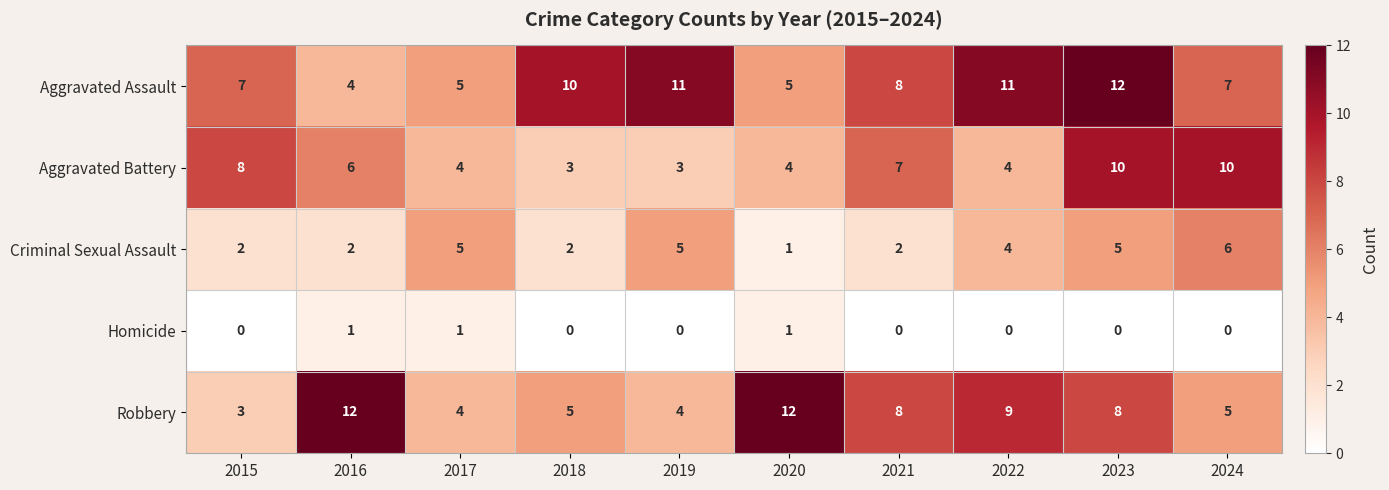

Which series has the largest range (max minus min)?

Robbery